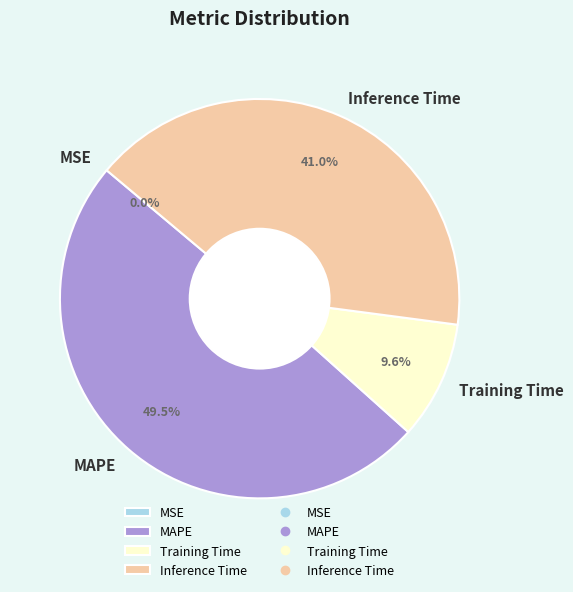

Which category has the biggest portion of the pie?

MAPE